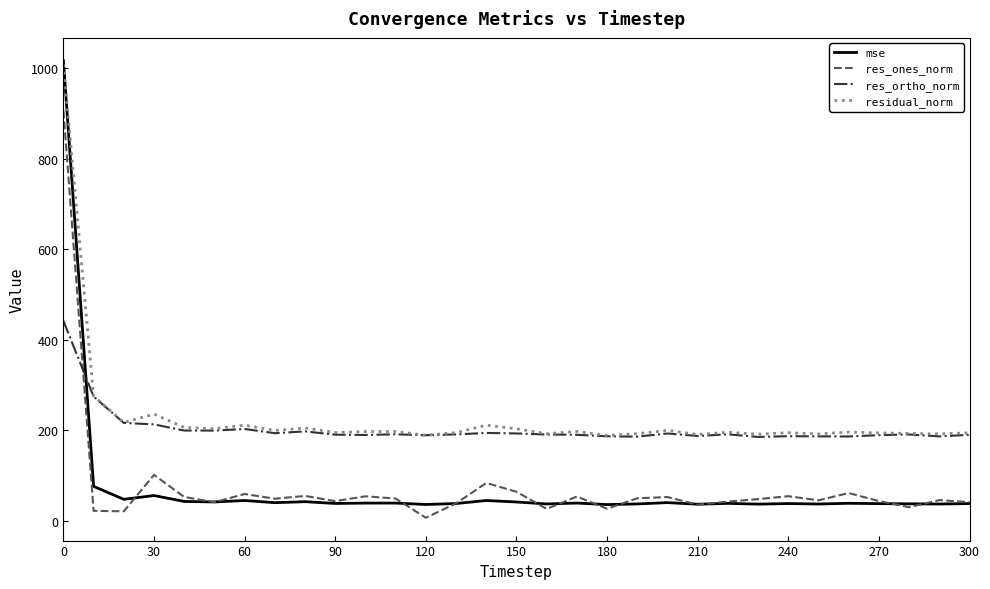

What is the greatest value displayed?

1016.4